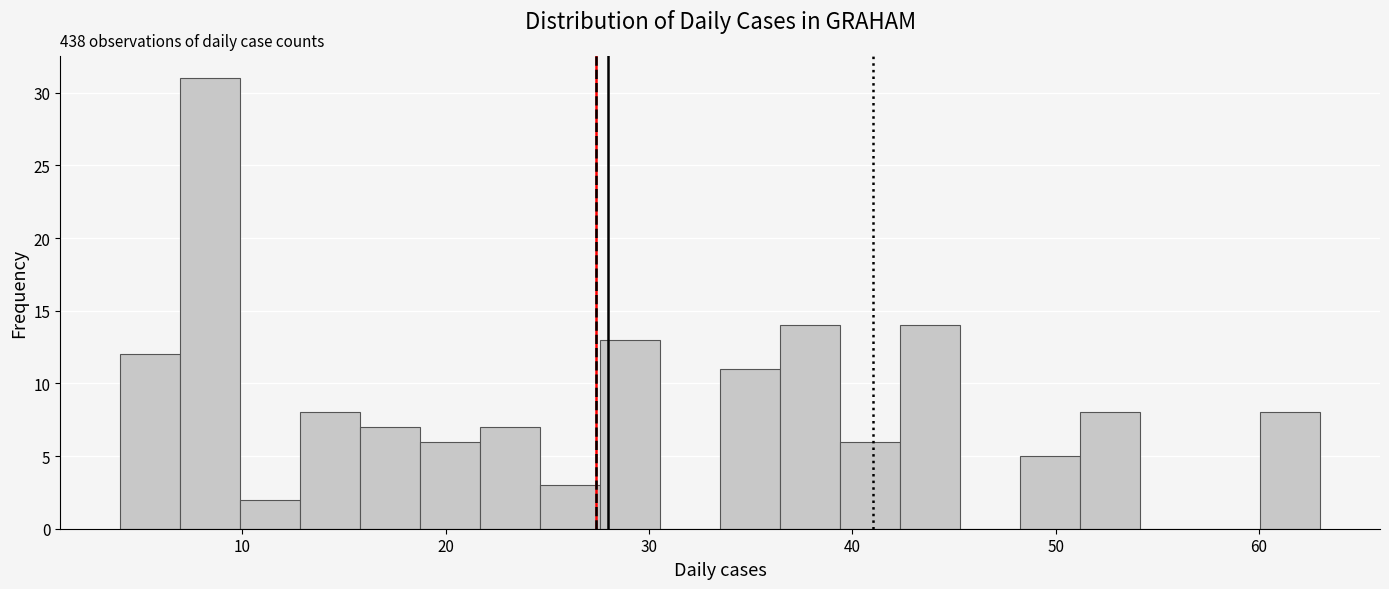

Read against the x-axis, roughly where is the centre of the tallest bar?

8